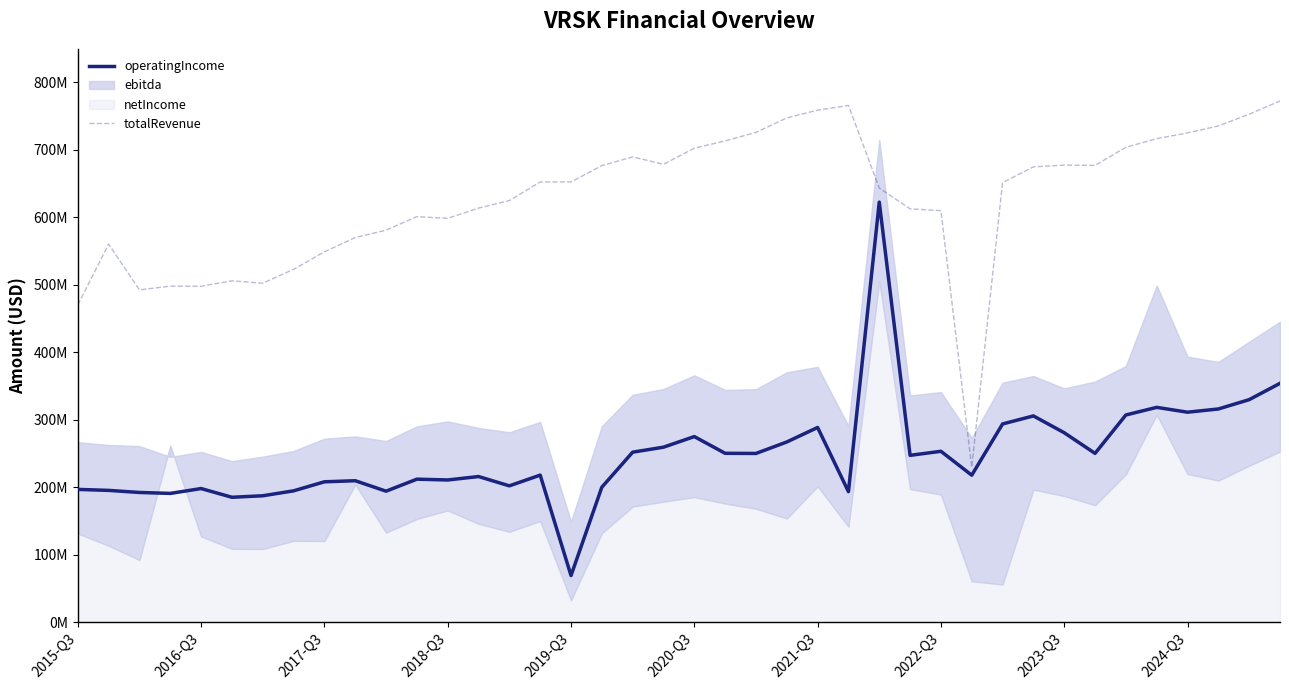

True or false: operatingIncome and totalRevenue cross at least once.

False